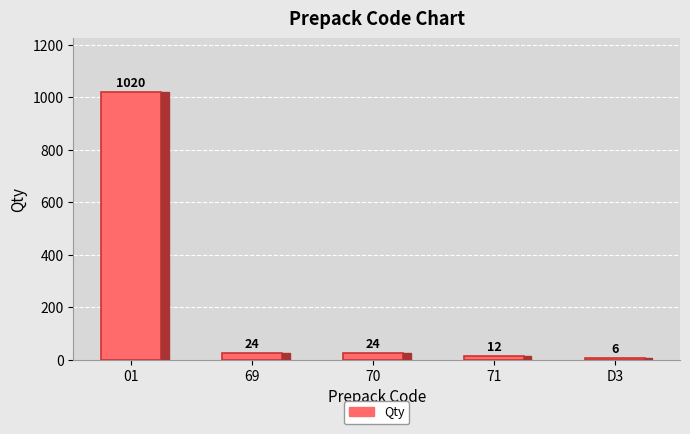

Approximately how many times larger is the value at 69 compared to 71?

2.0